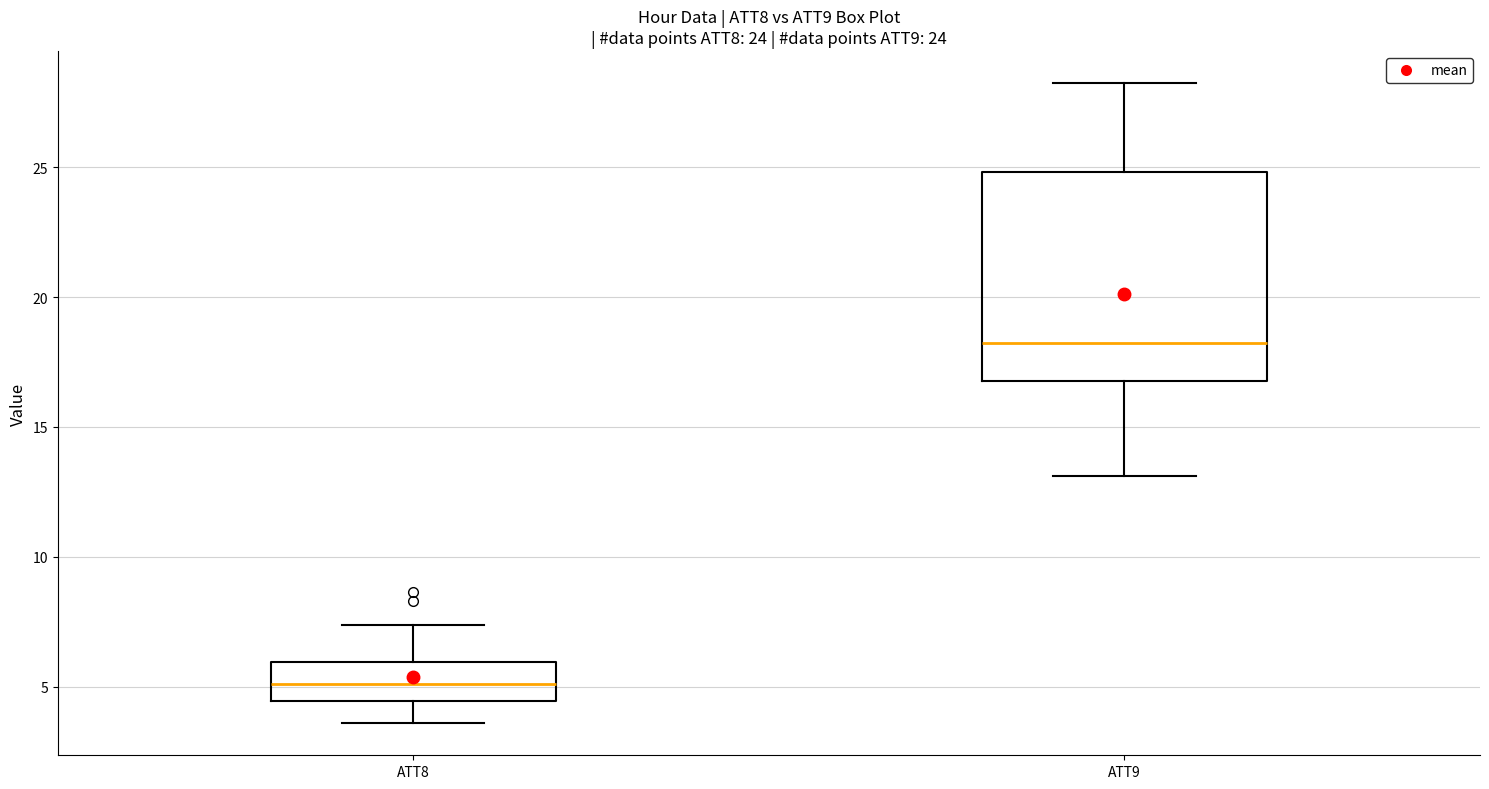

Which box's median line is the lowest?

ATT8